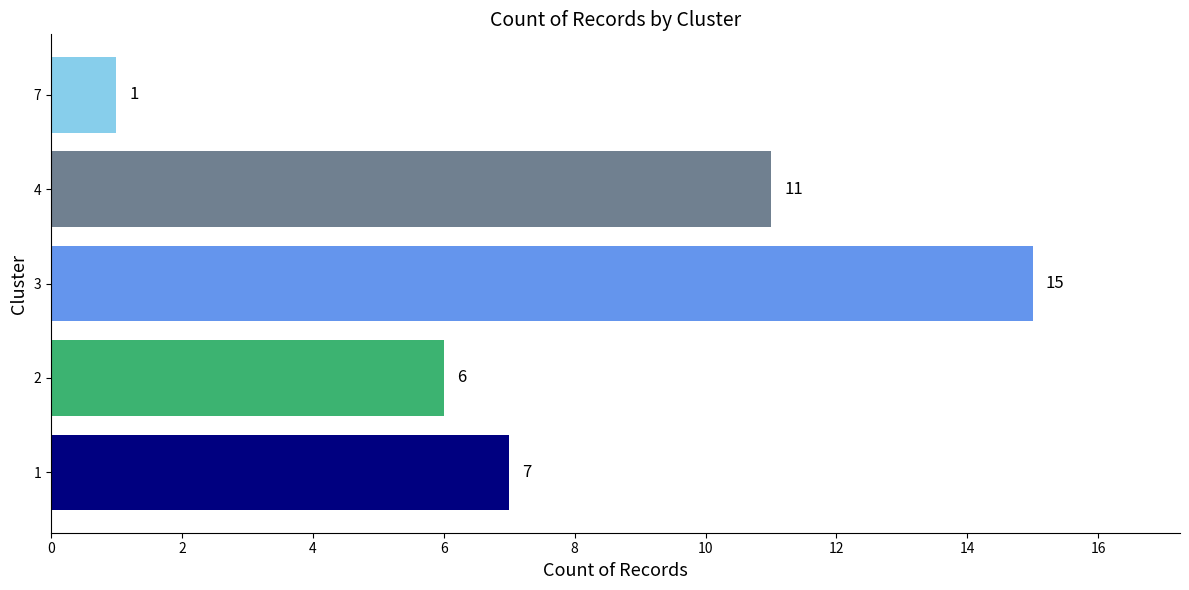

Count the number of categories in the chart.

5